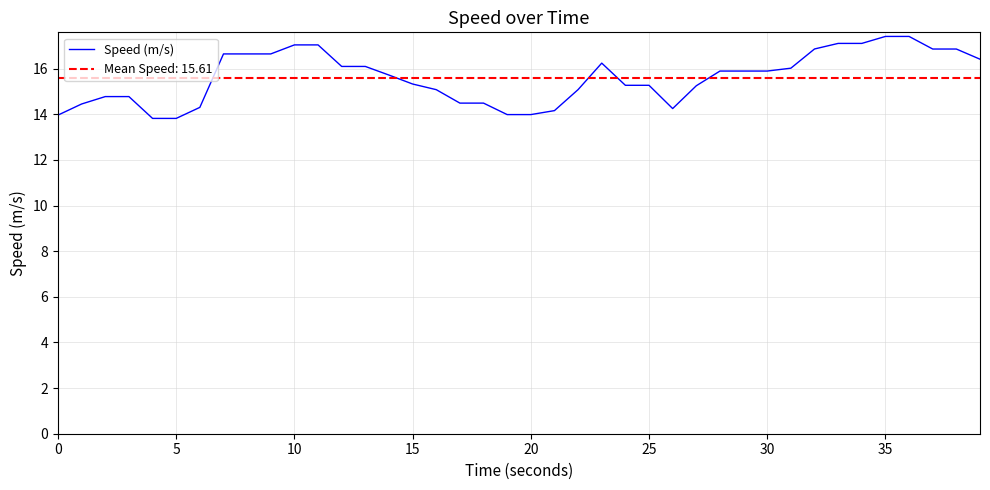

What is the difference between the maximum and minimum values?

3.6